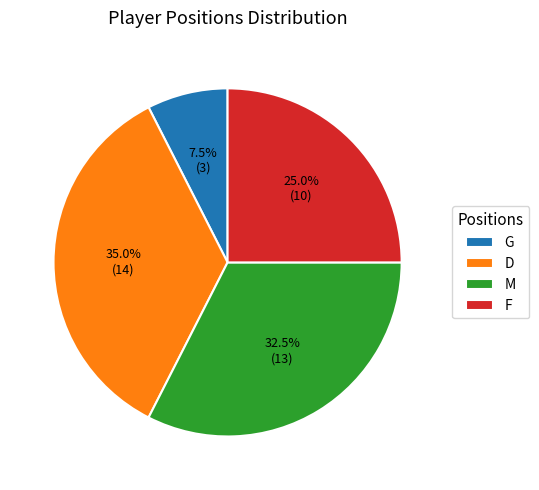

Is F the majority of the pie?

No